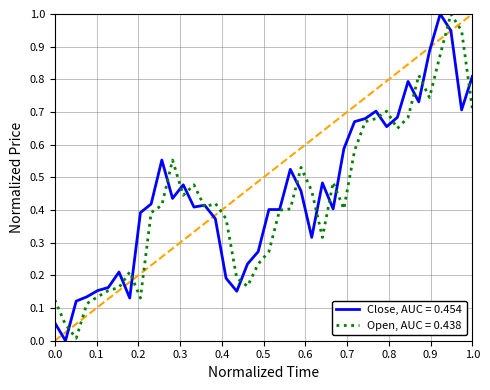

What is the maximum value shown in the chart?

1.0